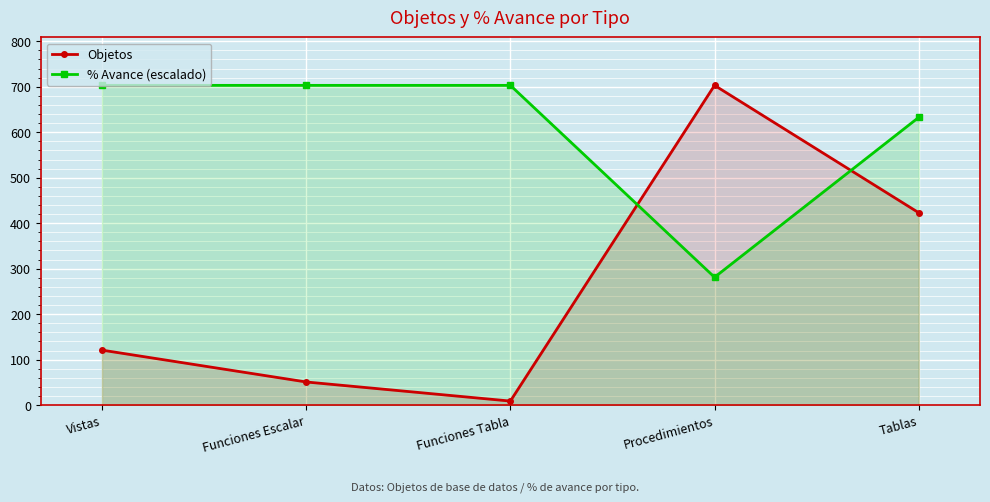

Where do % Avance (escalado) and Objetos first cross each other?

Funciones Tabla and Procedimientos